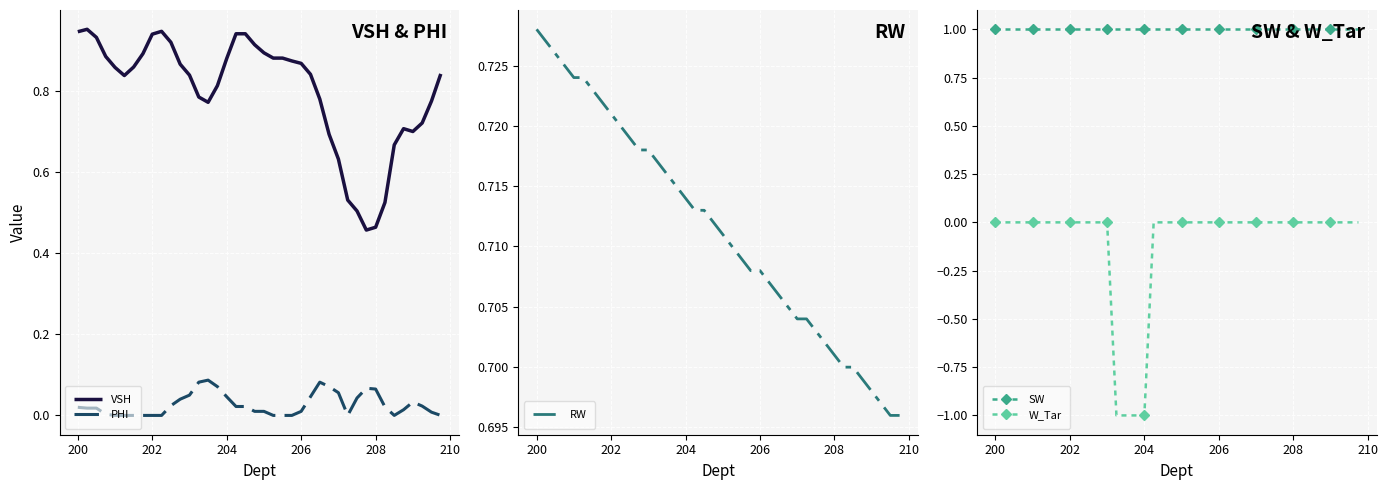

True or false: PHI and VSH intersect in this chart.

False